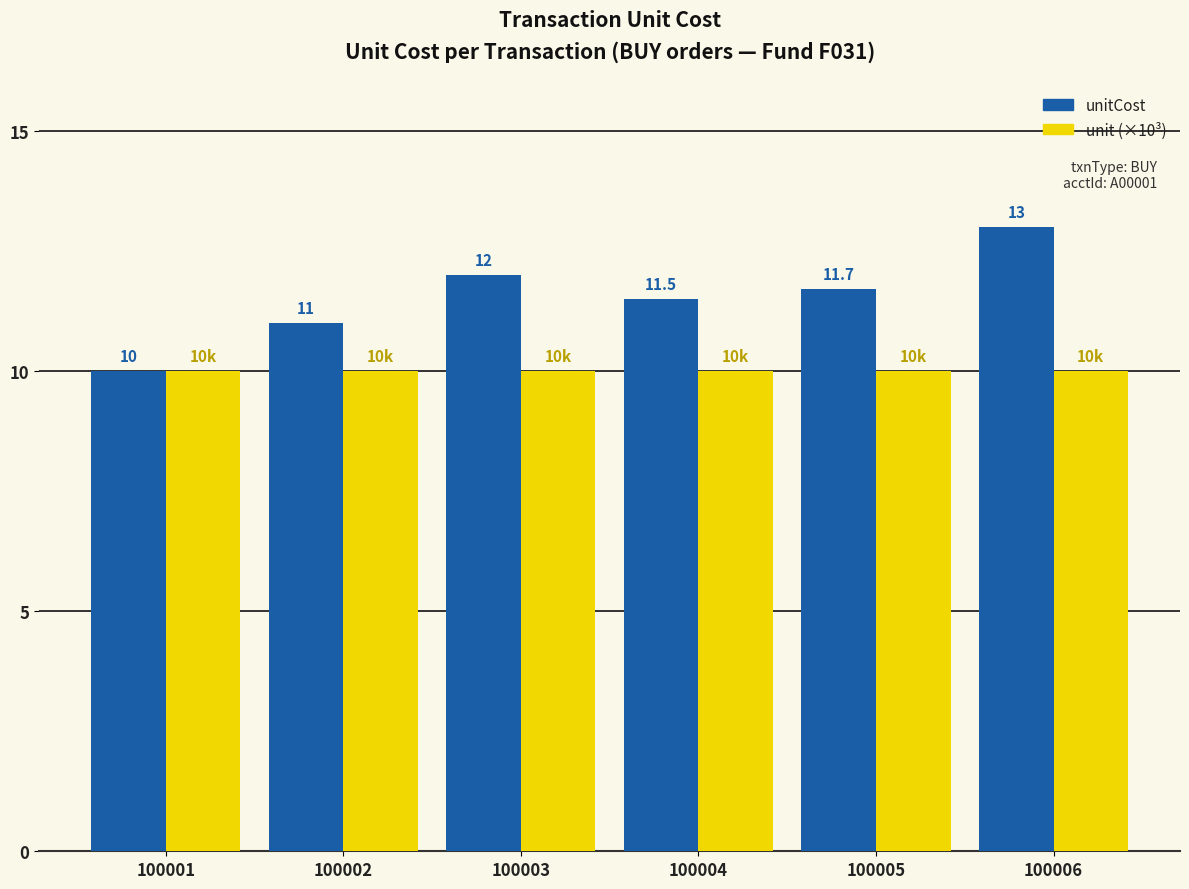

Reading right to left, extract all data points from this chart.

unitCost: 13.0	11.7	11.5	12.0	11.0	10.0
unit (×10³): 10.0	10.0	10.0	10.0	10.0	10.0